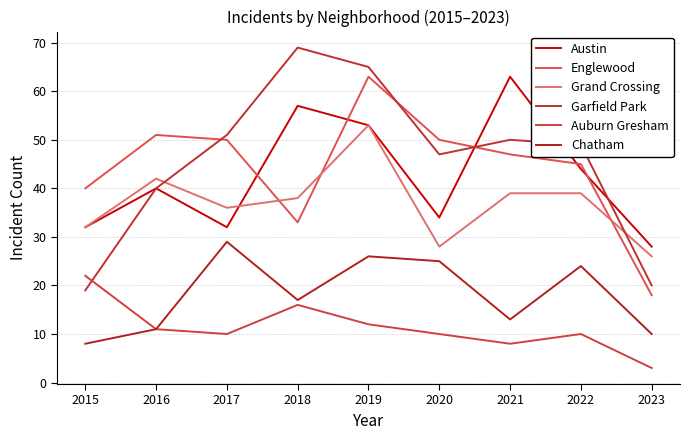

What is the sum of the Auburn Gresham values at 2020 and 2023?

13